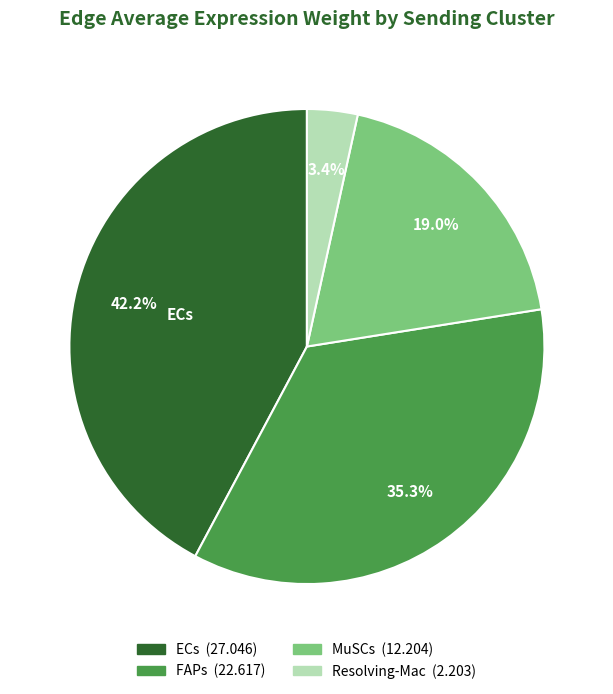

Is there a majority slice in this chart?

No